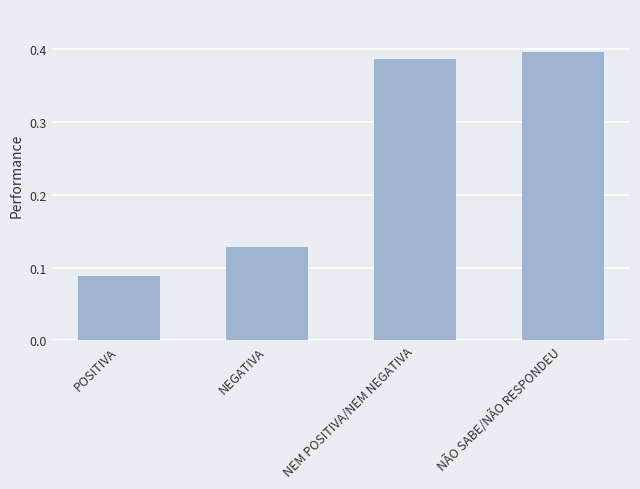

What is the change in value from POSITIVA to NEM POSITIVA/NEM NEGATIVA?

+0.3